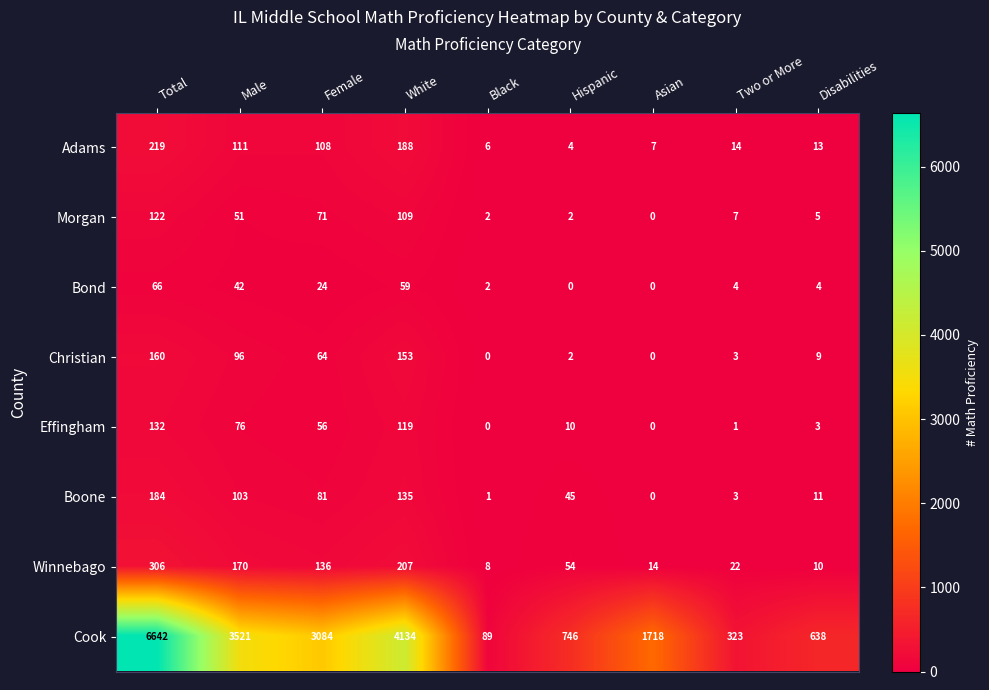

What is the highest value of the Winnebago series?

306